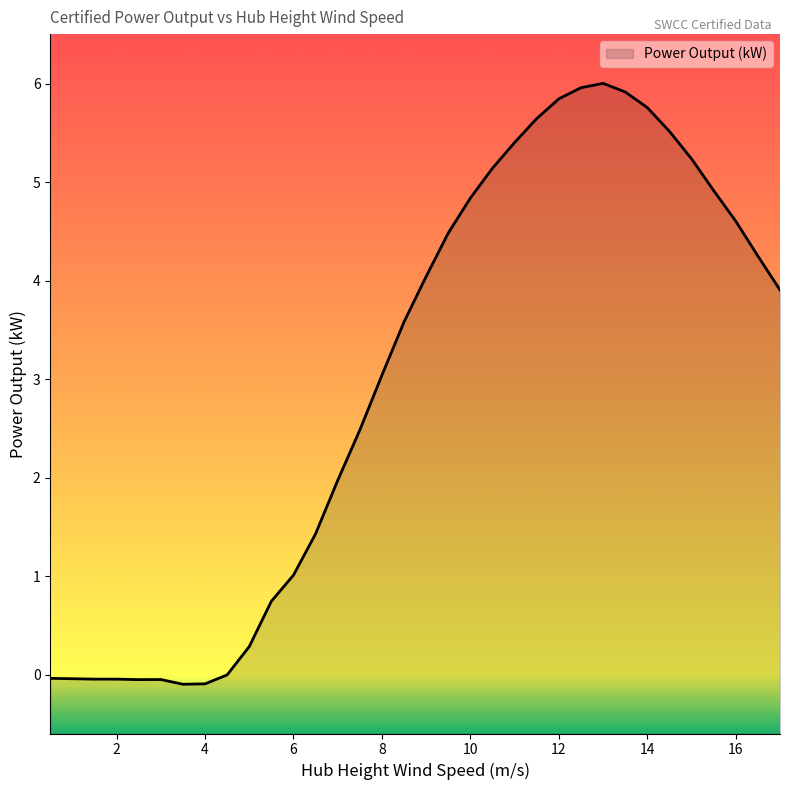

How many values exceed 3?

19